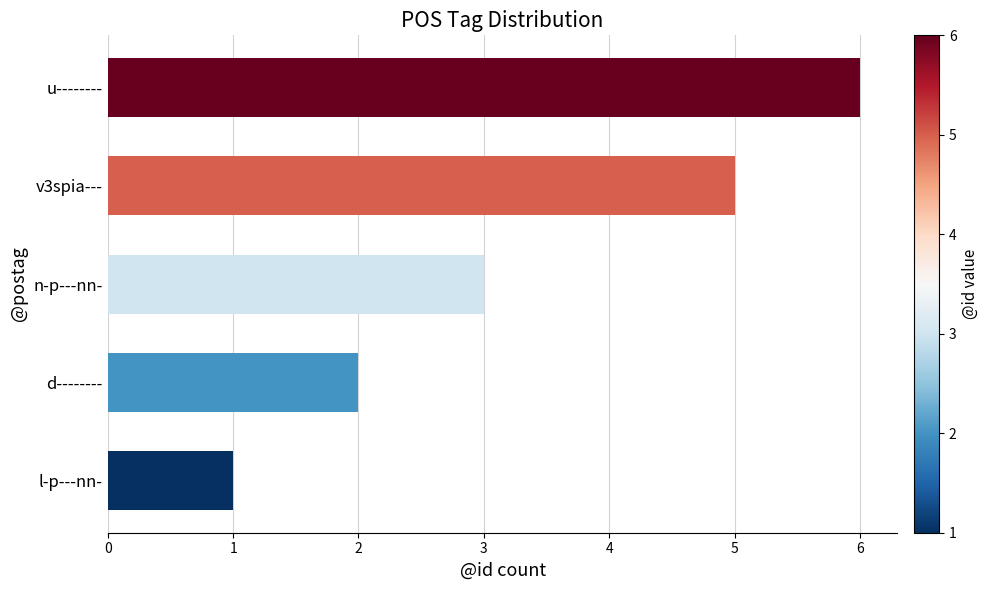

Rank the categories by value from highest to lowest.

u--------, v3spia---, n-p---nn-, d--------, l-p---nn-